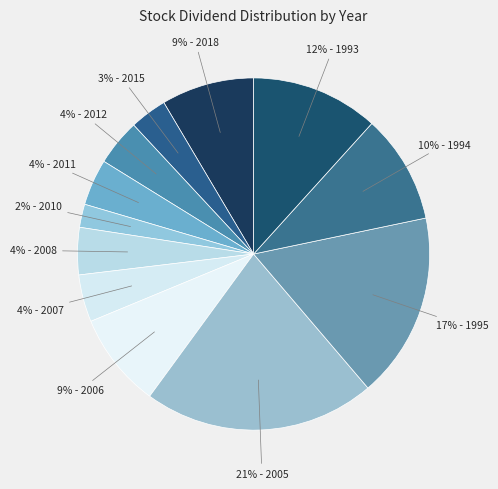

Which category has the smallest portion of the pie?

2010